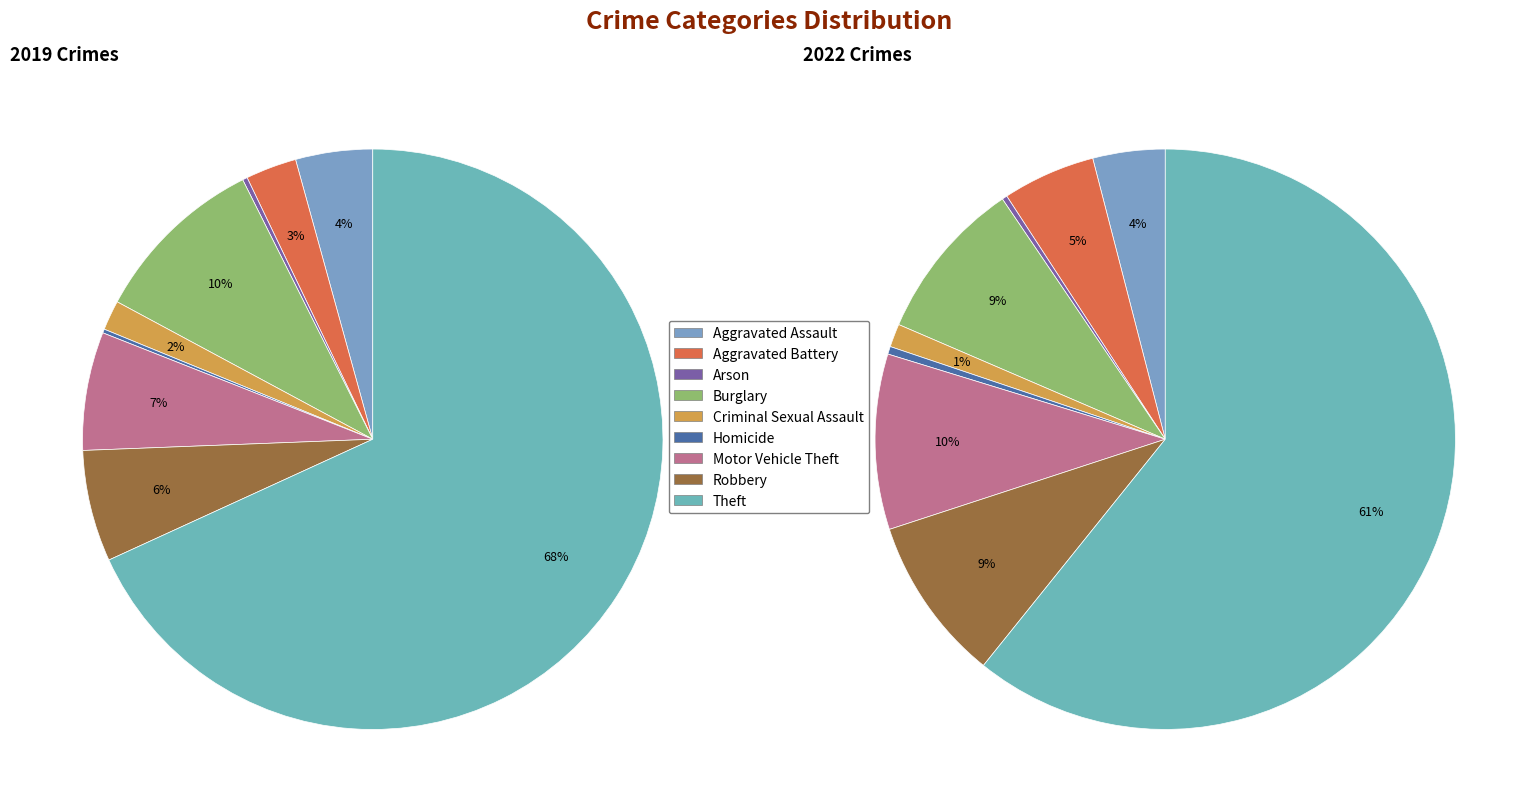

To the nearest percent, what is the average slice percentage?

11%